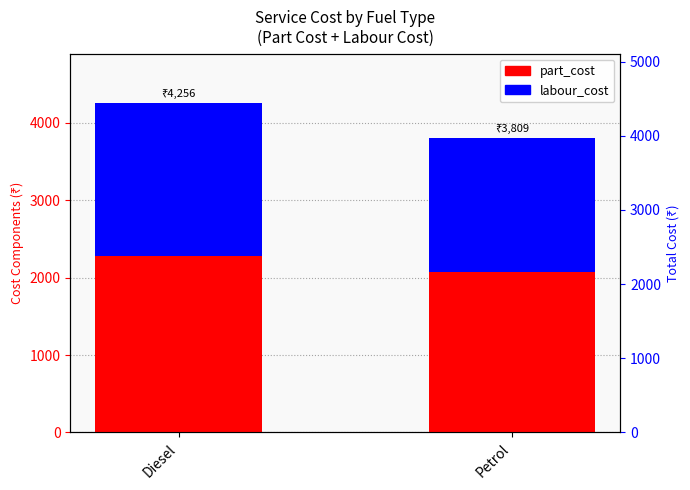

What is the total value across all series at Diesel?

4256